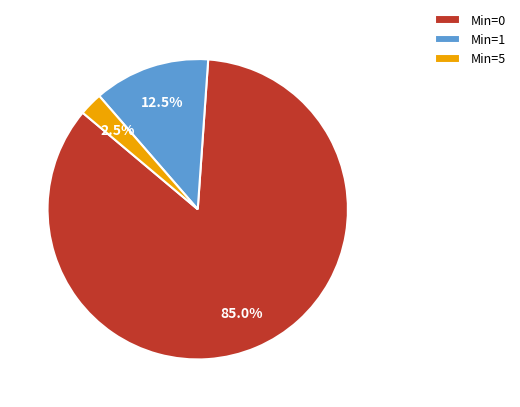

True or false: Min=0 accounts for 1% of the total.

False